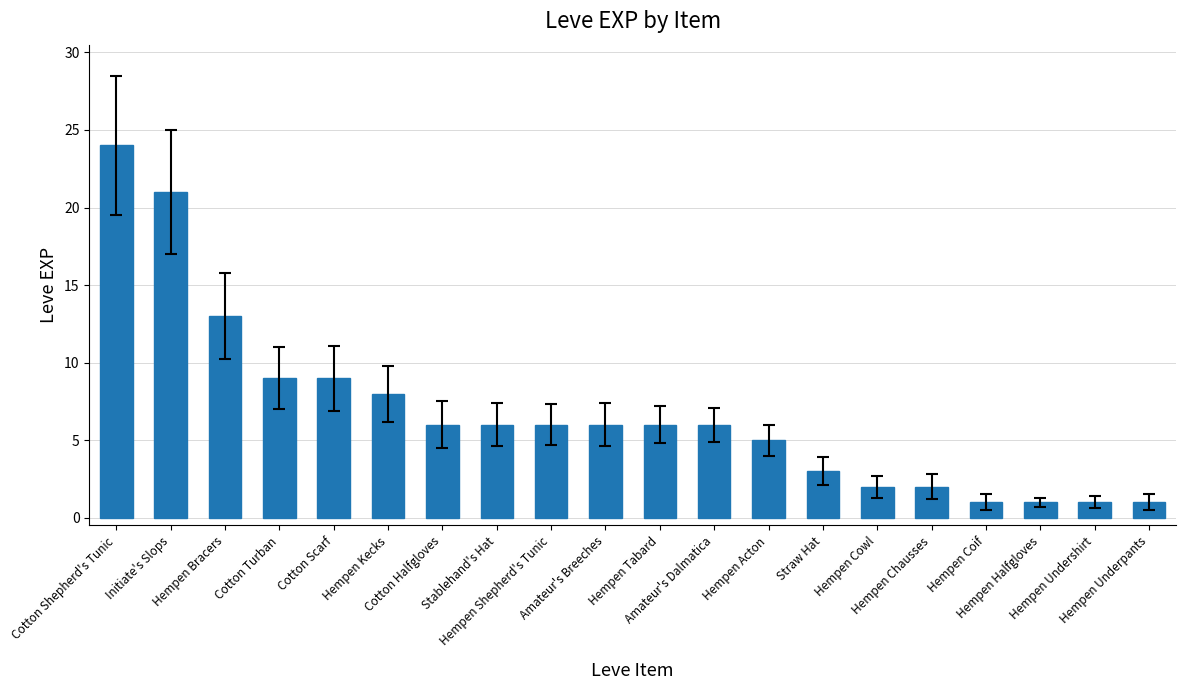

Is it true that the value at Hempen Cowl is 2?

True